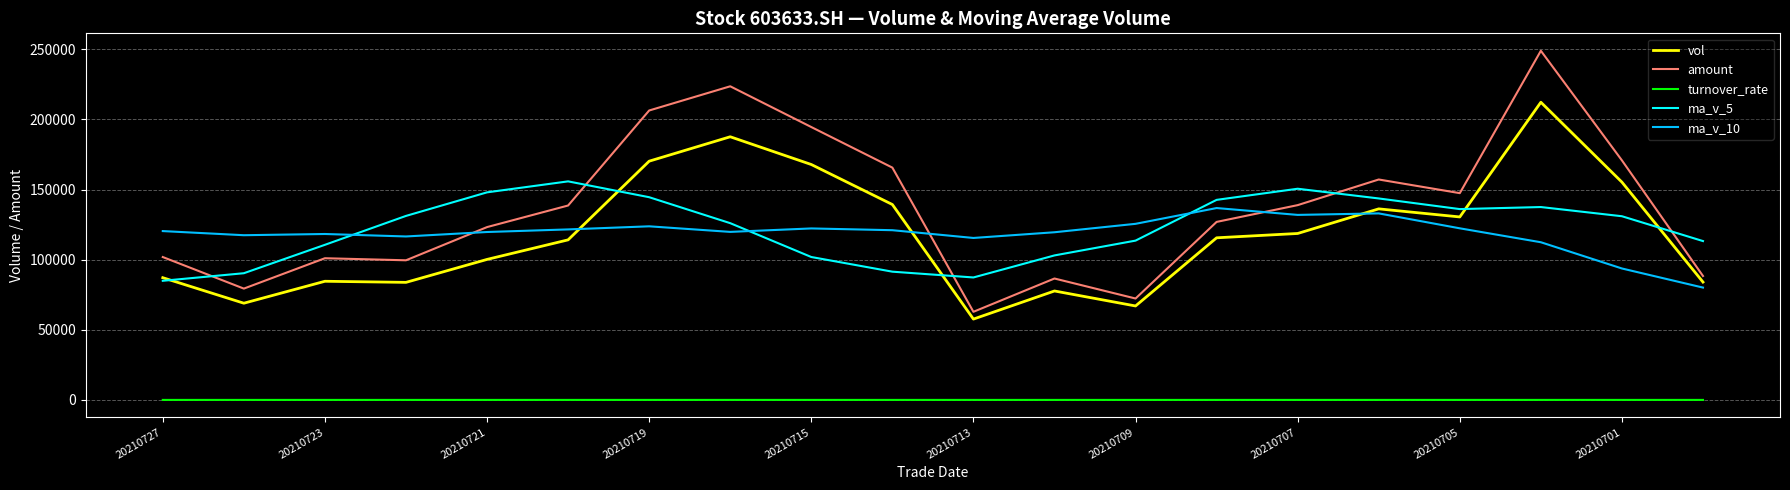

True or false: ma_v_5 and turnover_rate intersect in this chart.

False